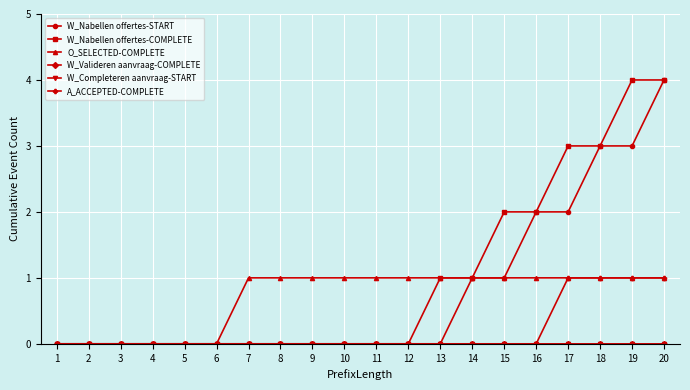

Reading left to right, extract all data points from this chart.

W_Nabellen offertes-START: 0	0	0	0	0	0	0	0	0	0	0	0	0	1	1	2	2	3	3	4
W_Nabellen offertes-COMPLETE: 0	0	0	0	0	0	0	0	0	0	0	0	1	1	2	2	3	3	4	4
O_SELECTED-COMPLETE: 0	0	0	0	0	0	1	1	1	1	1	1	1	1	1	1	1	1	1	1
W_Valideren aanvraag-COMPLETE: 0	0	0	0	0	0	0	0	0	0	0	0	0	0	0	0	0	0	0	0
W_Completeren aanvraag-START: 0	0	0	0	0	0	0	0	0	0	0	0	0	0	0	0	0	0	0	0
A_ACCEPTED-COMPLETE: 0	0	0	0	0	0	0	0	0	0	0	0	0	0	0	0	1	1	1	1